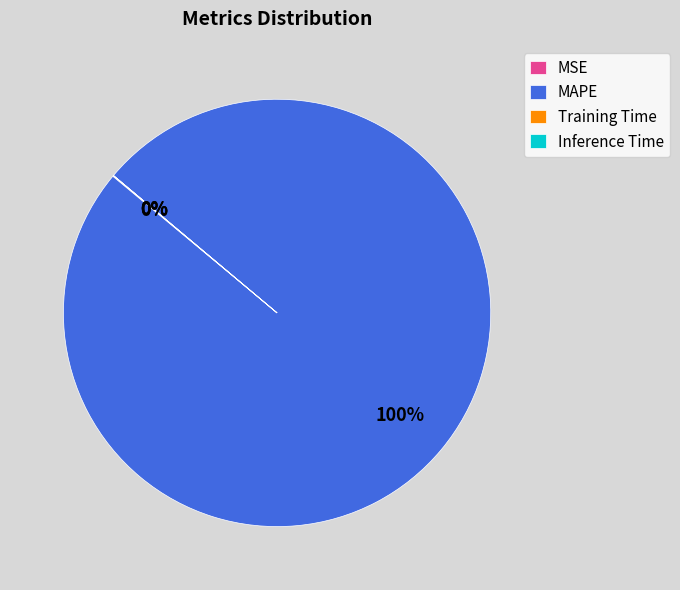

To the nearest percent, what is the average slice percentage?

25%